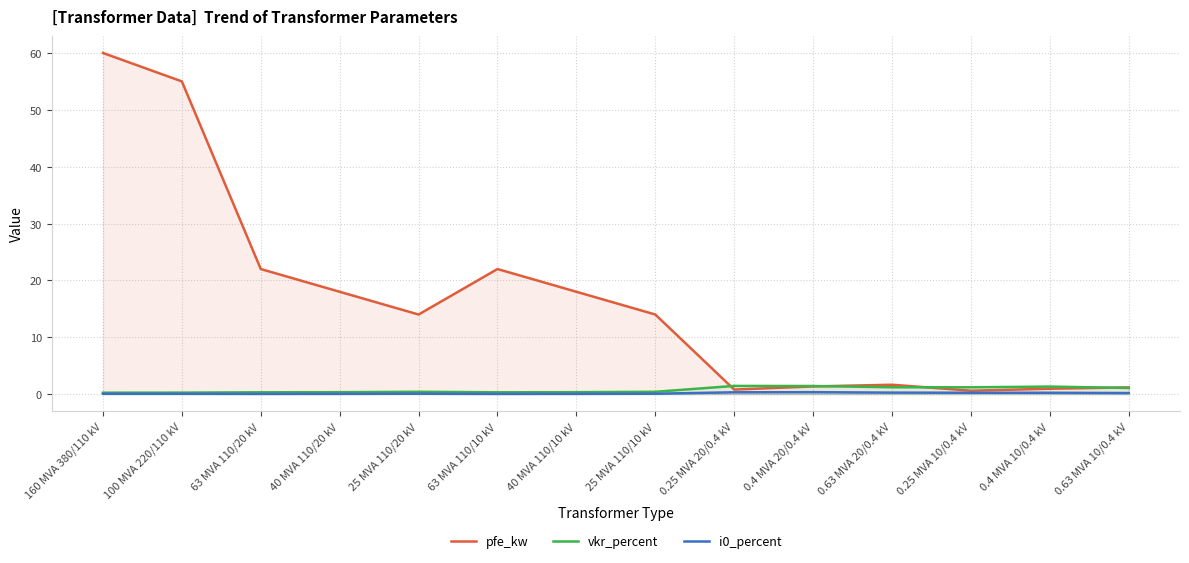

At how many categories does at least one series exceed 34?

2